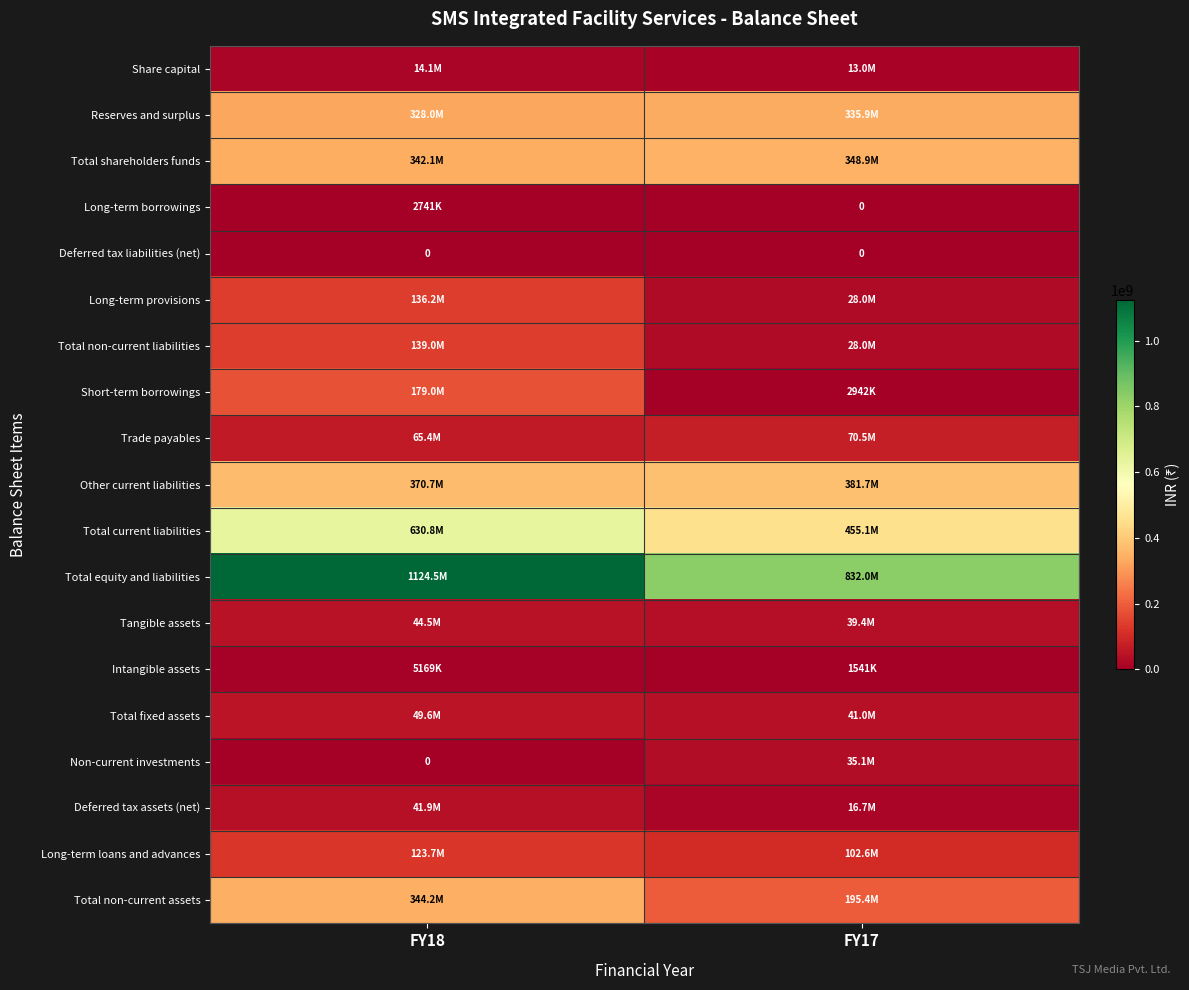

The value of Deferred tax liabilities (net) at FY17 is 0. True or false?

True